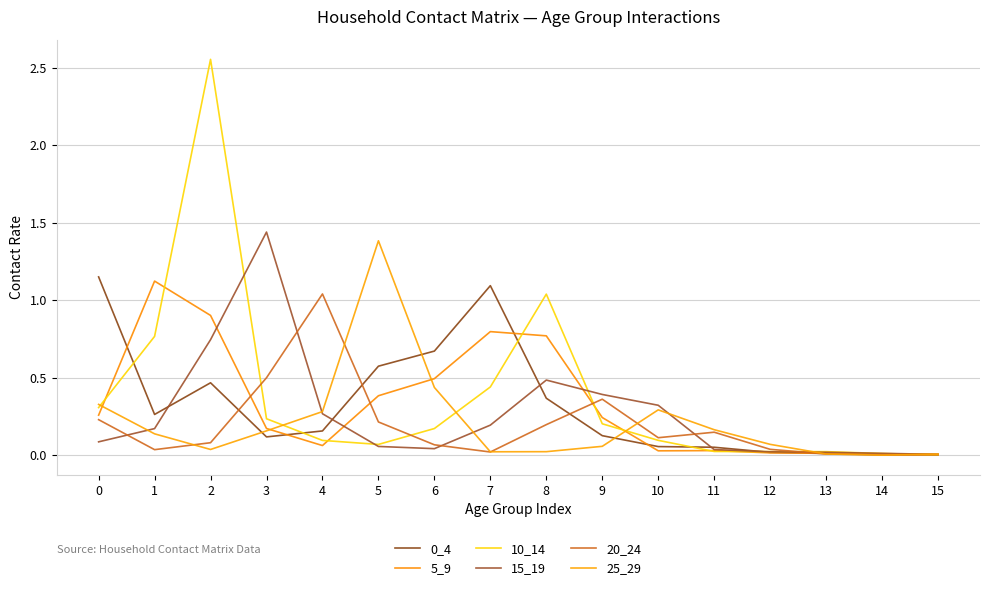

List the series in order of their peak value, lowest first.

20_24, 5_9, 0_4, 25_29, 15_19, 10_14